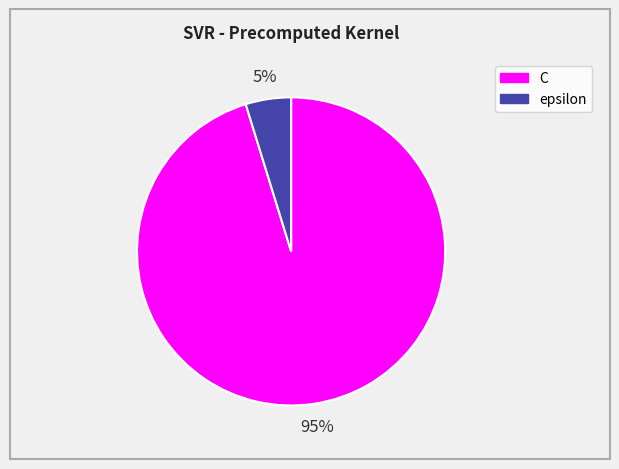

Count the number of slices in the pie.

2